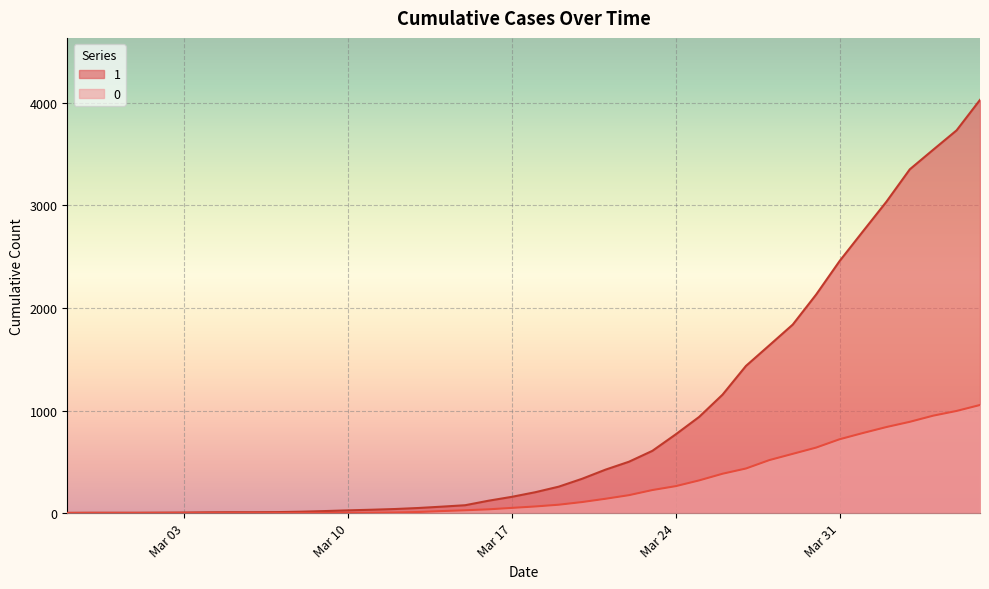

Reading left to right, transcribe all the data shown in this chart.

1: 3	4	4	4	5	6	8	9	9	10	14	20	27	33	40	50	63	77	121	159	204	258	335	424	501	607	768	938	1155	1435	1636	1838	2131	2457	2747	3035	3351	3542	3731	4028
0: 0	0	0	0	0	0	0	0	0	1	2	2	2	4	6	11	20	28	37	51	65	82	108	140	175	225	263	319	384	435	517	578	639	720	781	839	890	950	996	1054